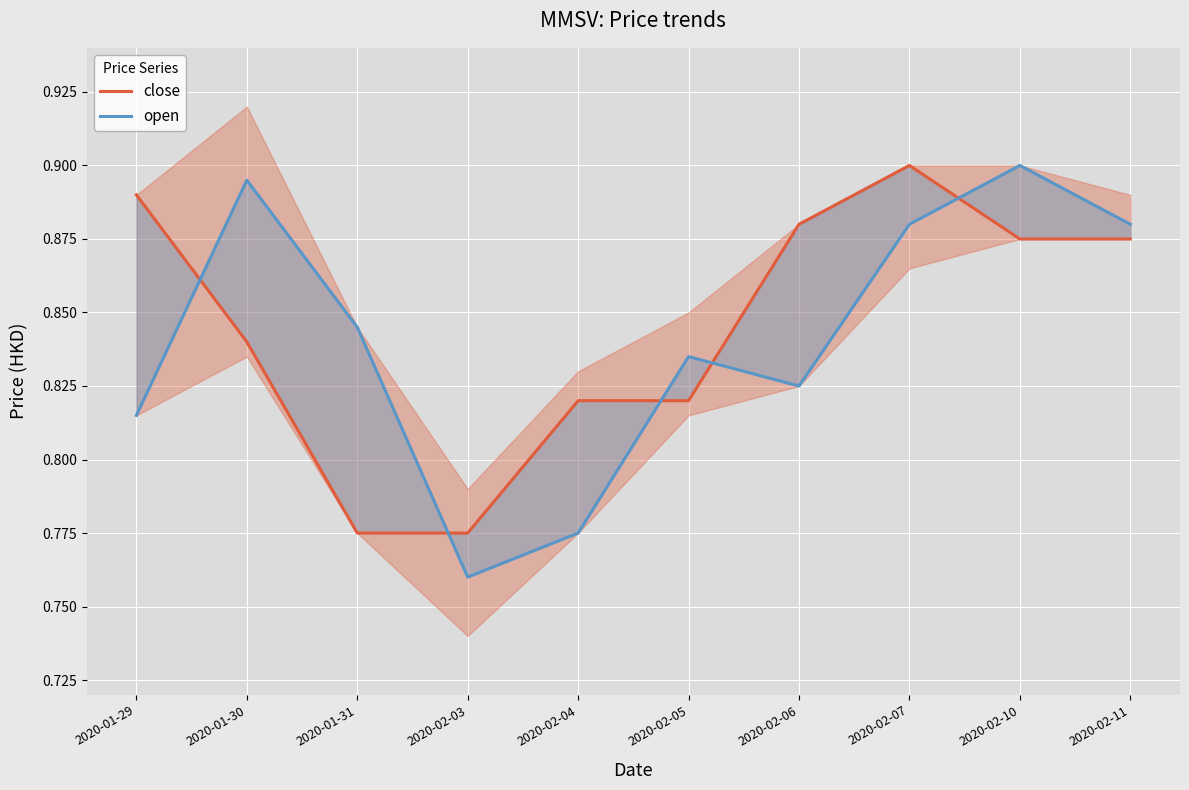

What is the total value across all series at 2020-01-30?

1.7